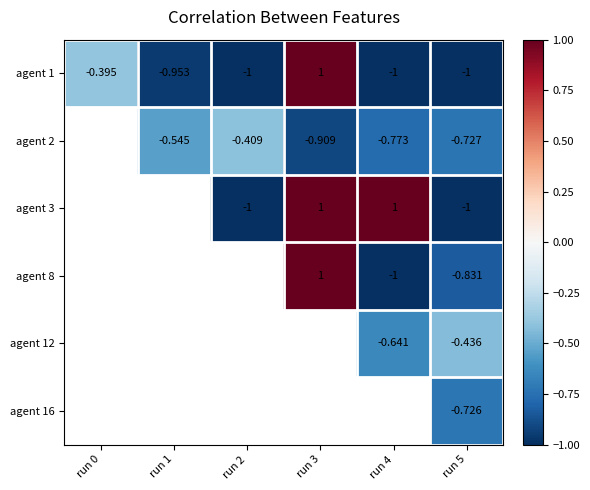

What is the minimum value shown in the chart?

-1.0